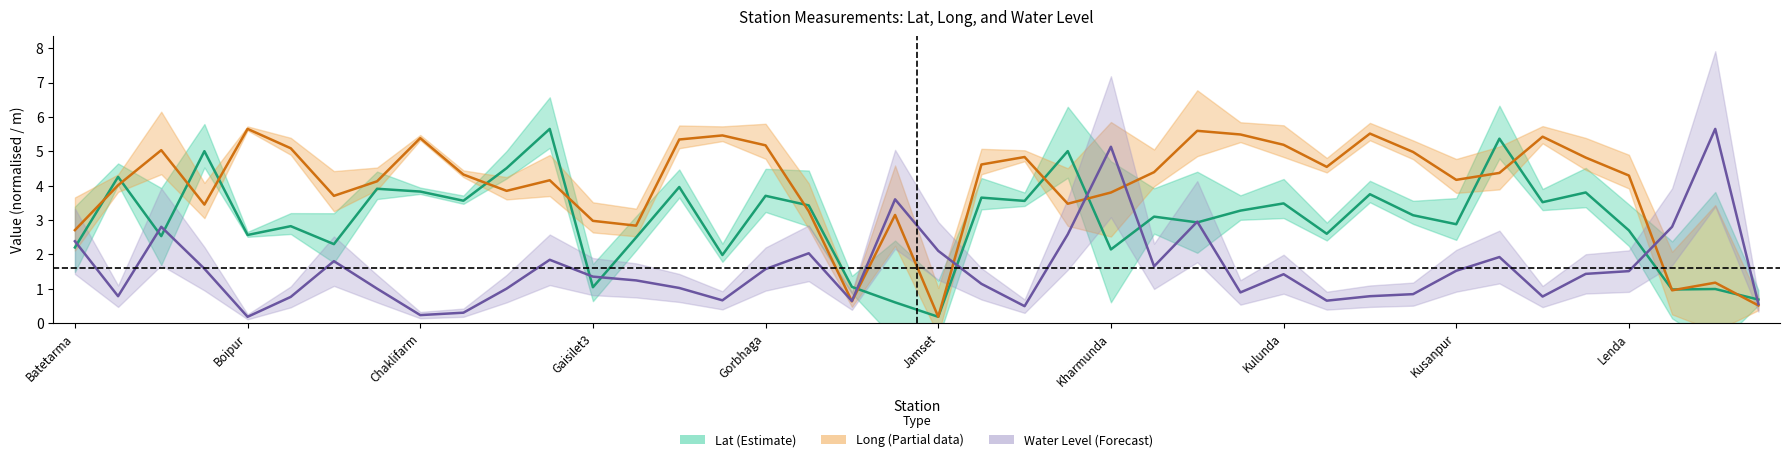

What is the difference between the highest and lowest values at 10?

3.5